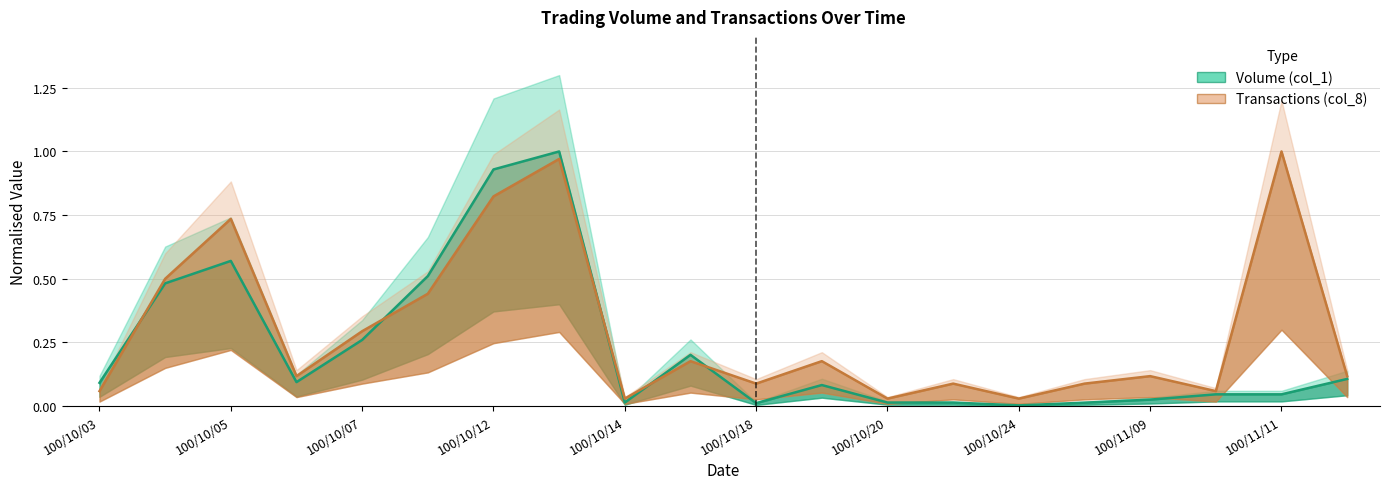

At which label does Volume (col_1) reach its peak?

100/10/13